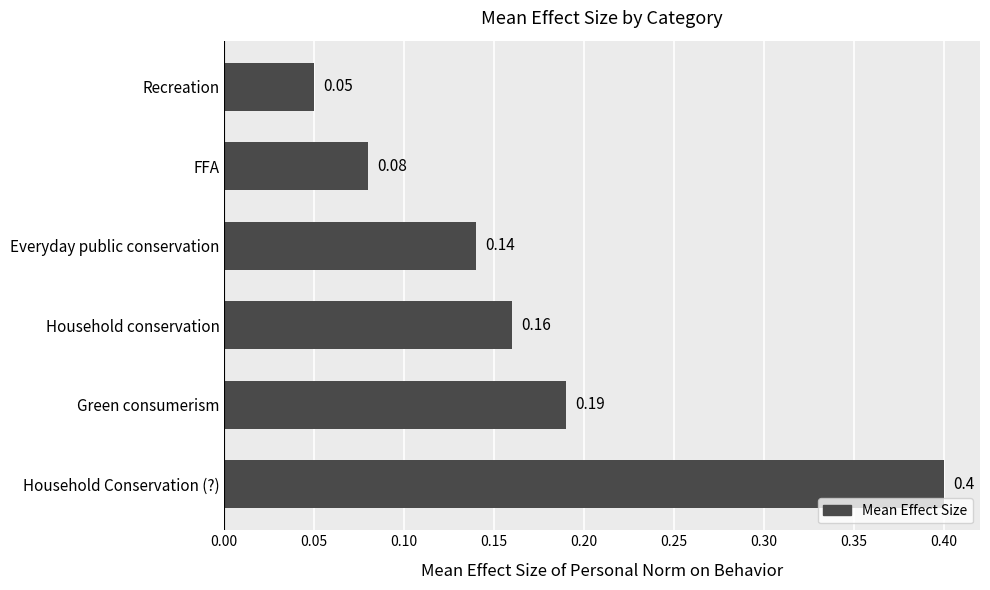

How many values are between 0 and 1?

6